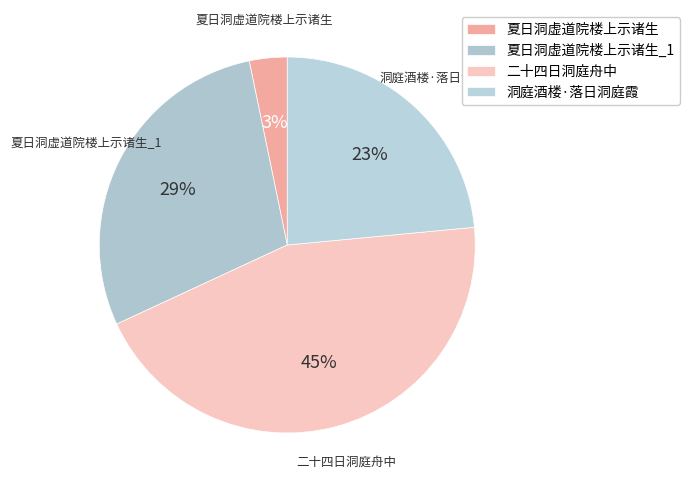

Rank the categories by value from lowest to highest.

夏日洞虚道院楼上示诸生, 洞庭酒楼·落日洞庭霞, 夏日洞虚道院楼上示诸生_1, 二十四日洞庭舟中